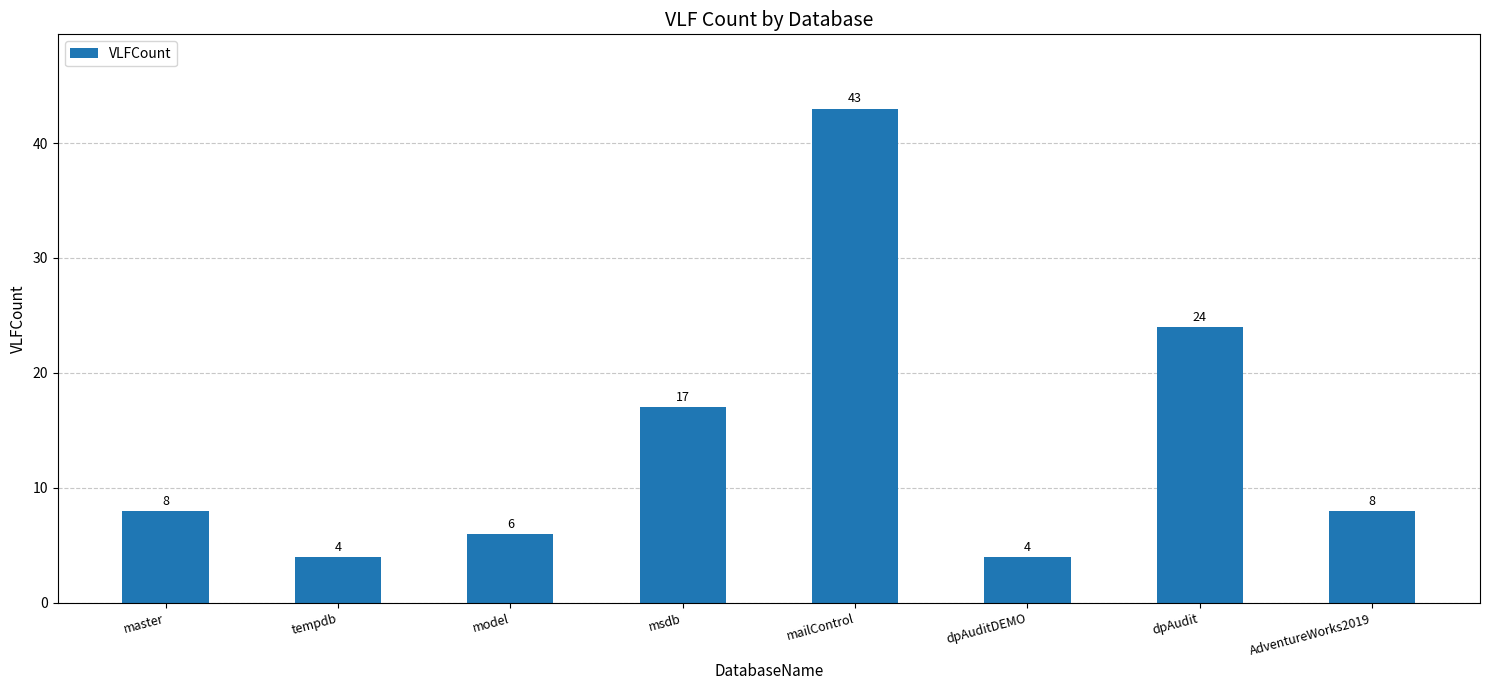

Which category has the highest value across all series?

mailControl